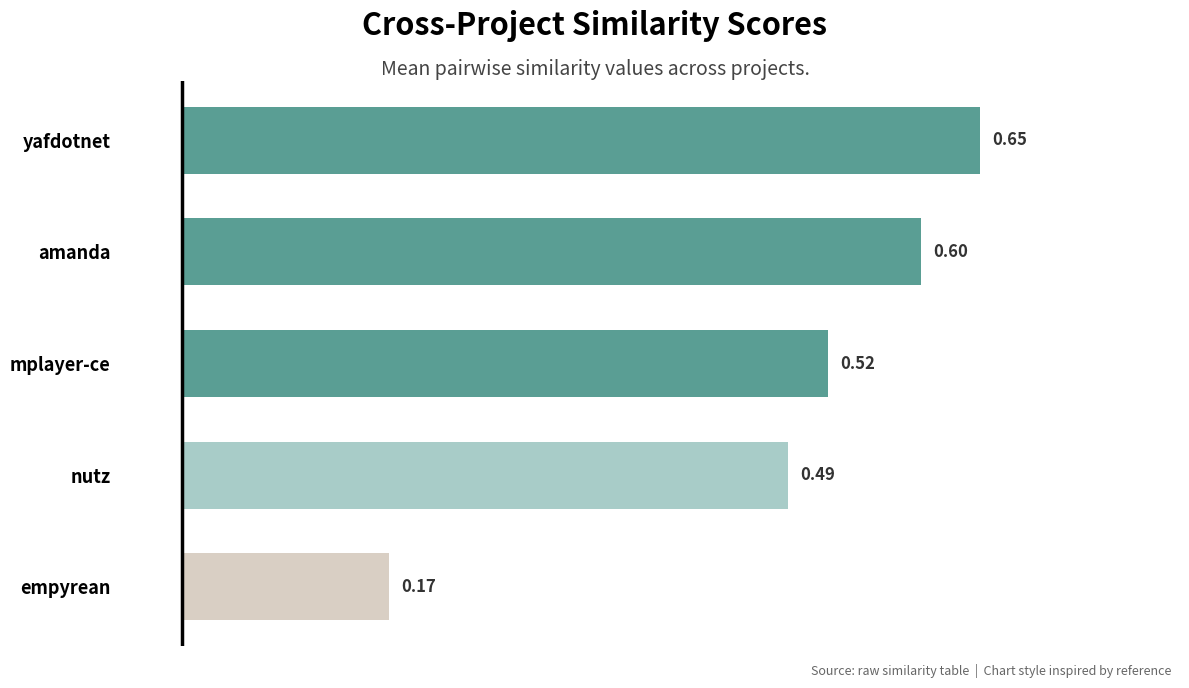

At which label is the value closest to 0?

empyrean